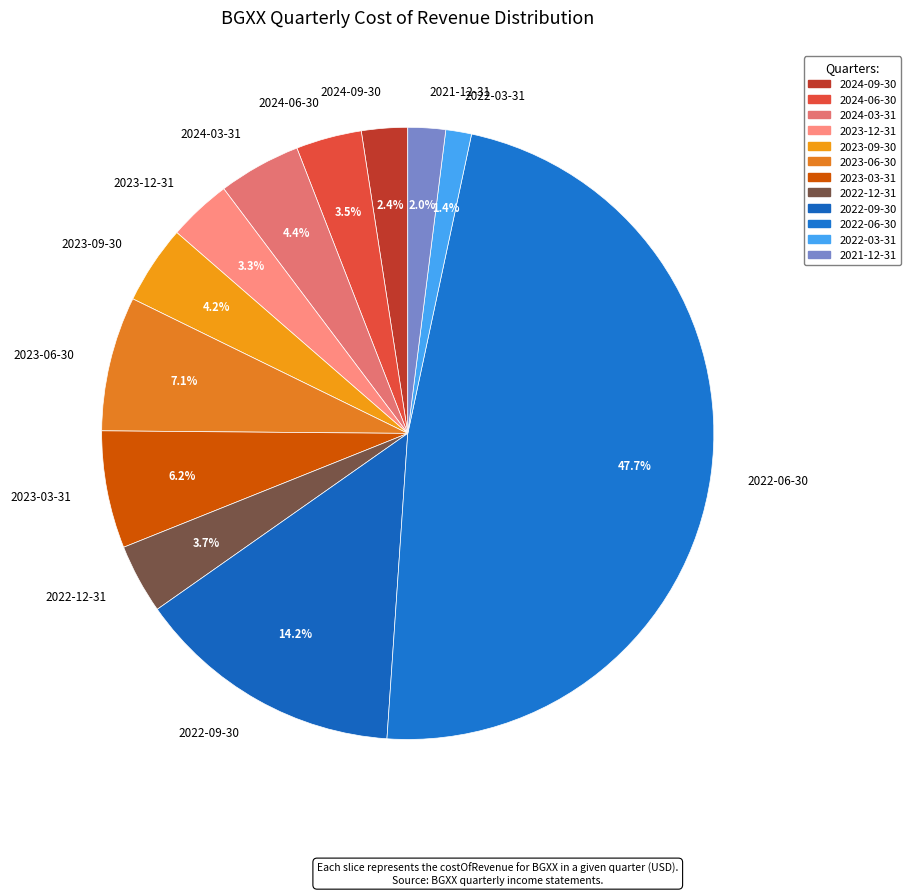

To the nearest percent, what is the combined percentage of 2022-06-30 and 2022-03-31?

49%